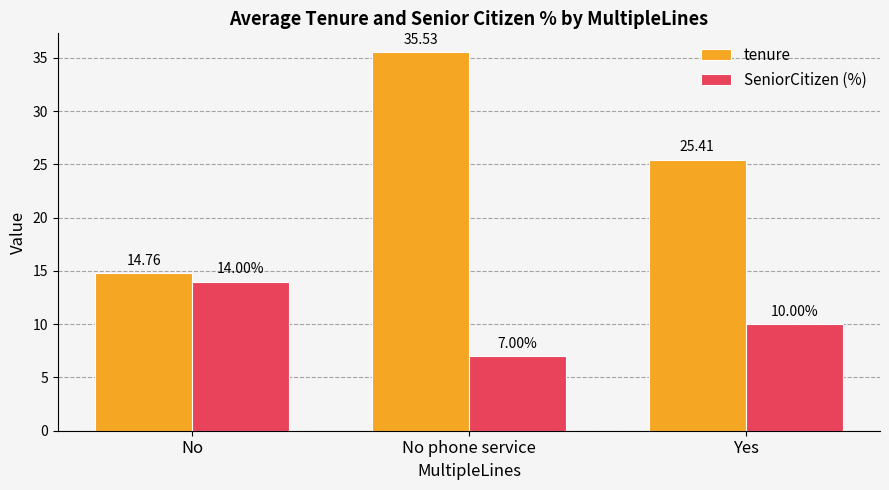

At No phone service, list the series in order from largest to smallest.

tenure, SeniorCitizen (%)